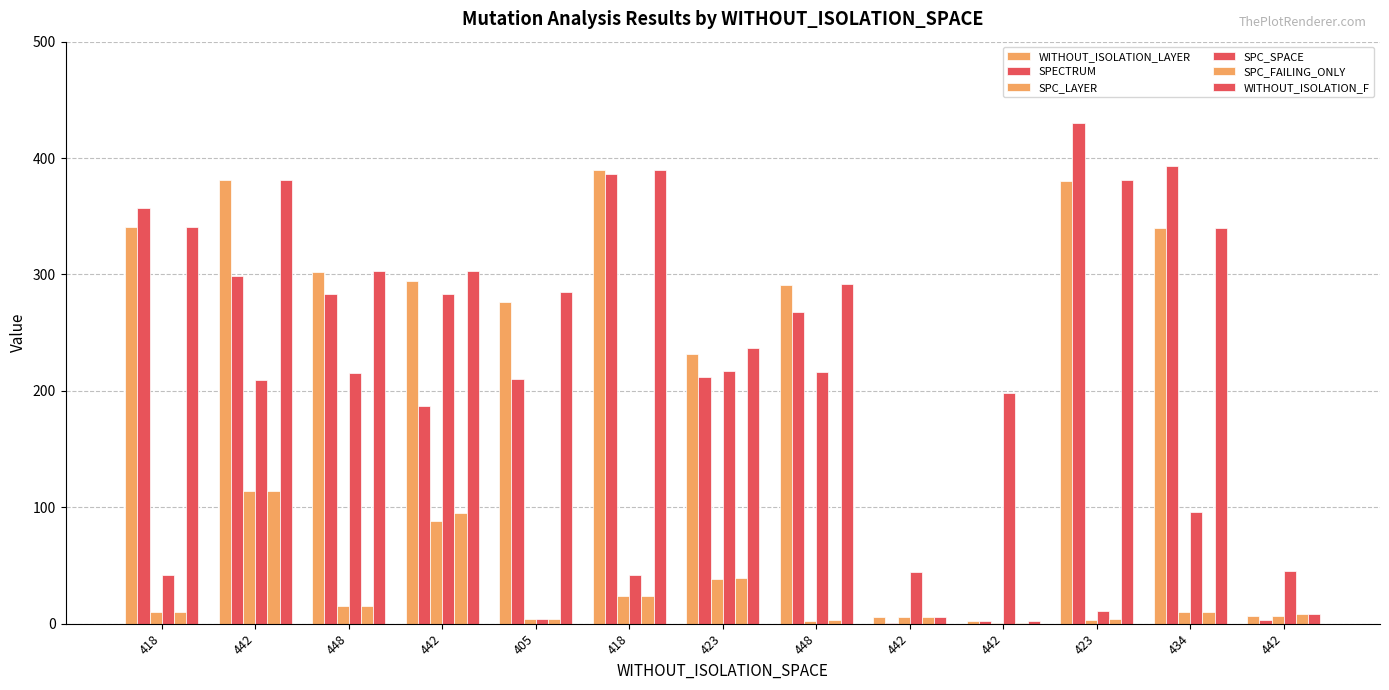

What is the spread (max minus min) of values at 418?

347